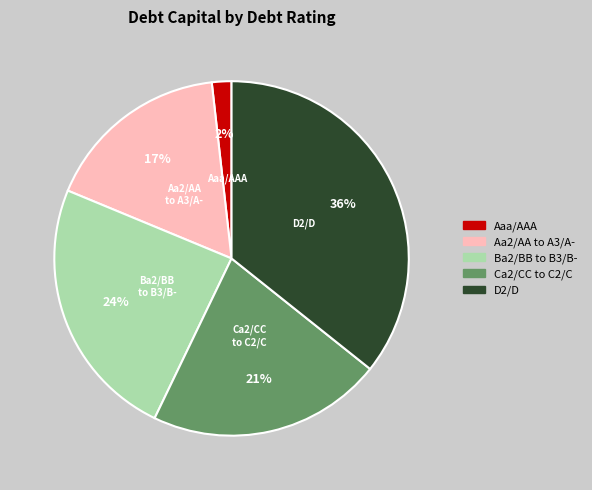

Does any single category account for the majority?

No